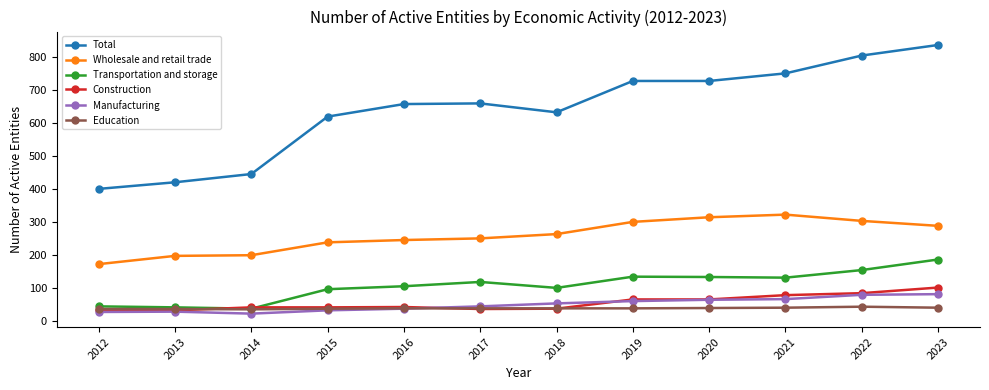

True or false: Wholesale and retail trade and Education cross at least once.

False